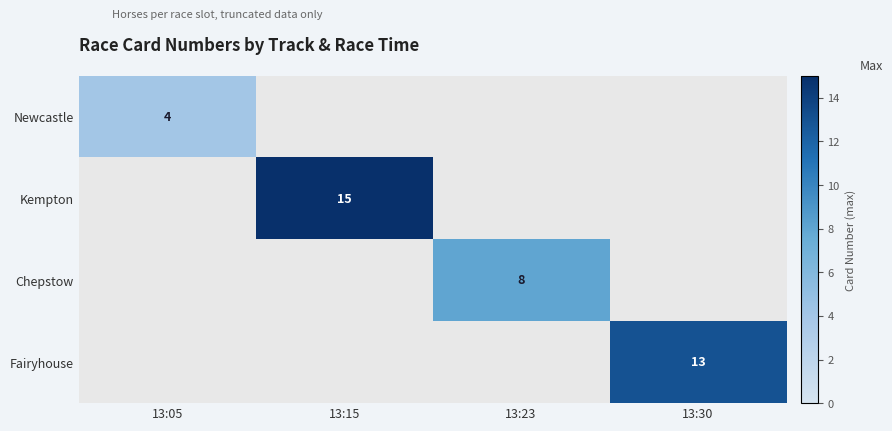

Between 13:23 and 13:15, which is larger?

13:15